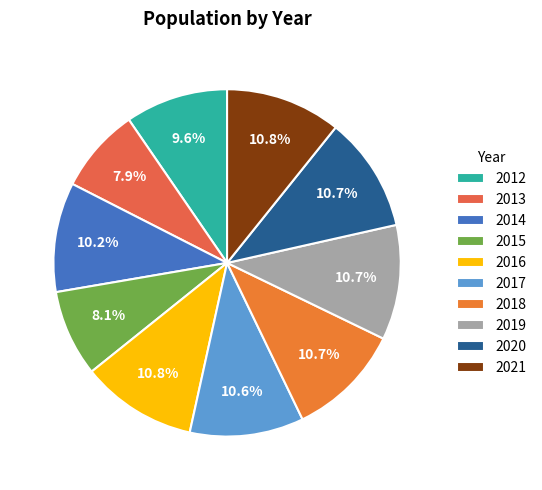

To the nearest percent, what portion does 2016 represent?

11%